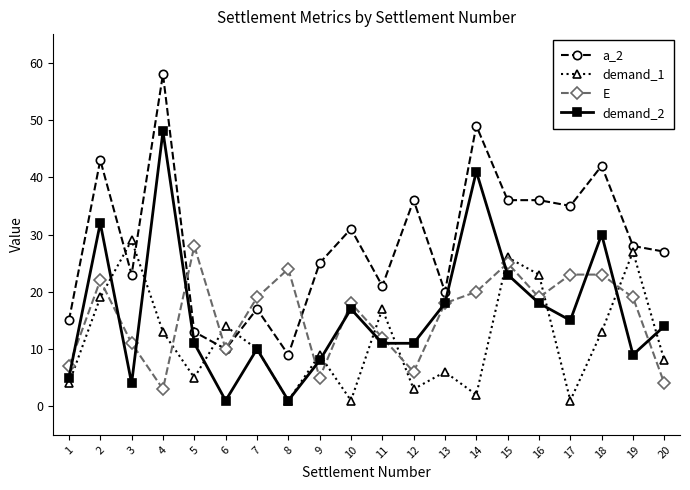

In demand_1, how many points are higher than both neighbors (excluding endpoints)?

7